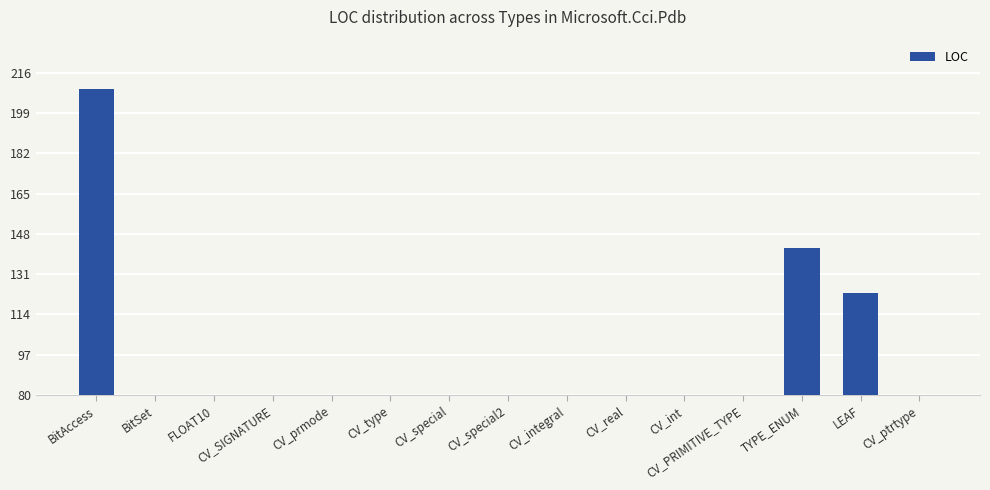

Reading left to right, what are all the values shown in this chart?

BitAccess=209	BitSet=50	FLOAT10=12	CV_SIGNATURE=7	CV_prmode=6	CV_type=11	CV_special=11	CV_special2=4	CV_integral=7	CV_real=6	CV_int=14	CV_PRIMITIVE_TYPE=58	TYPE_ENUM=142	LEAF=123	CV_ptrtype=12